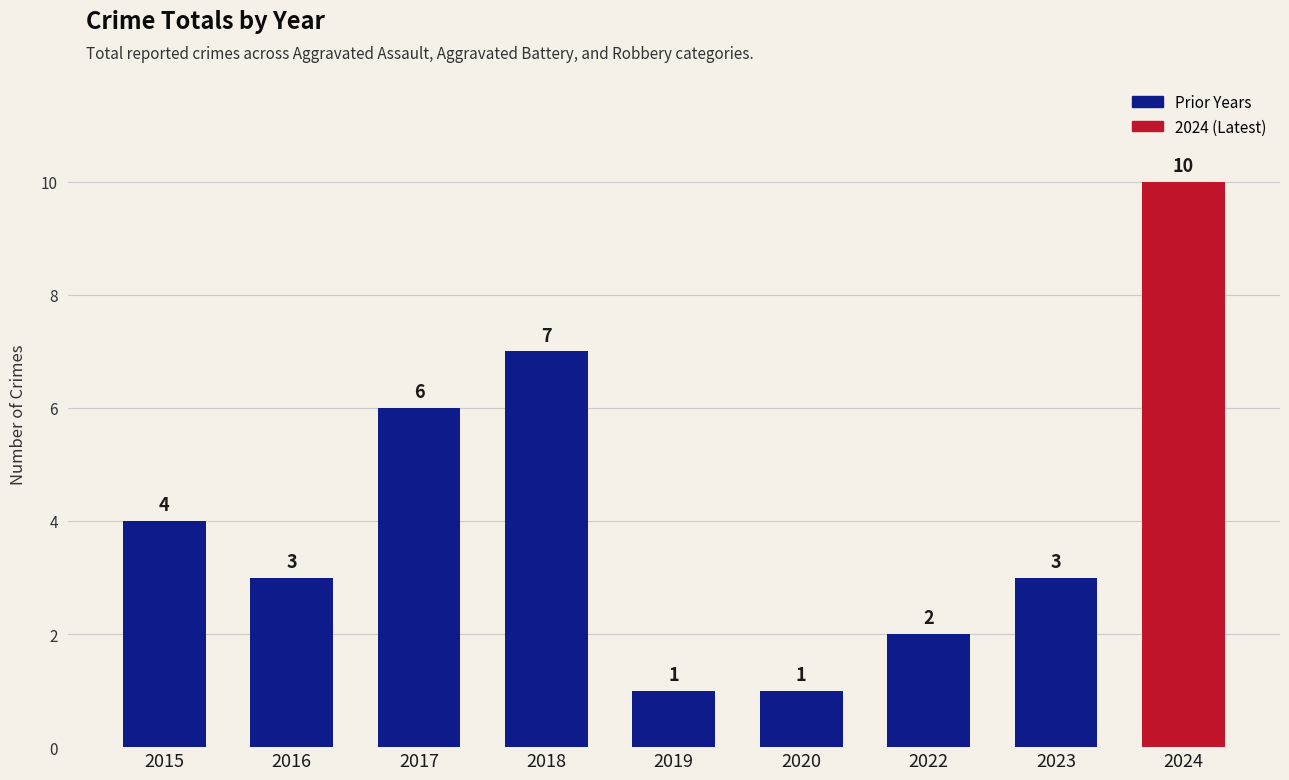

What is the difference between the values at 2016 and 2024?

7